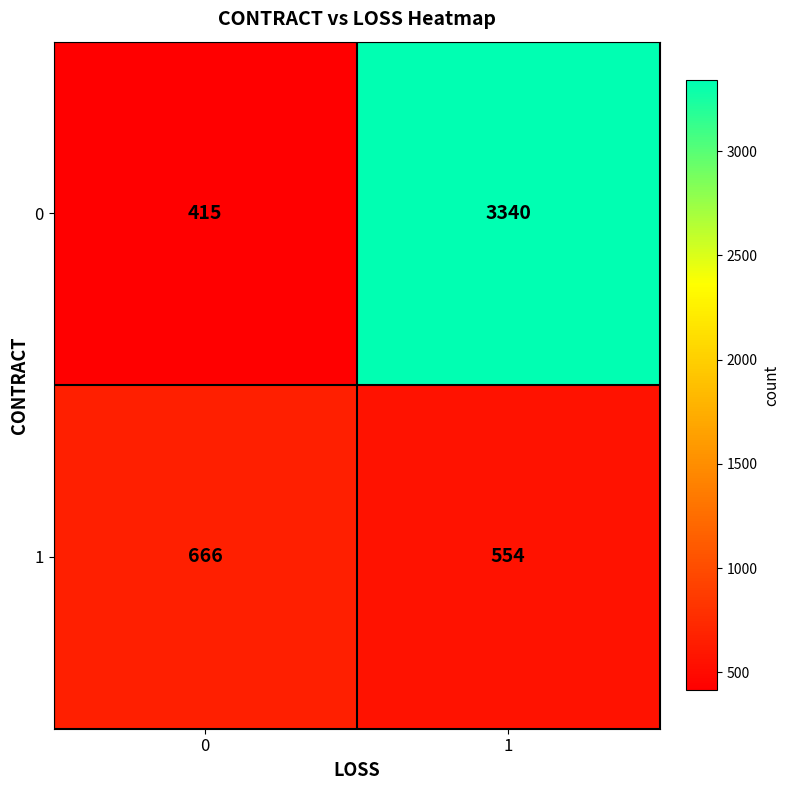

Reading left to right, what are all the values shown in this chart?

0: 415	3340
1: 666	554